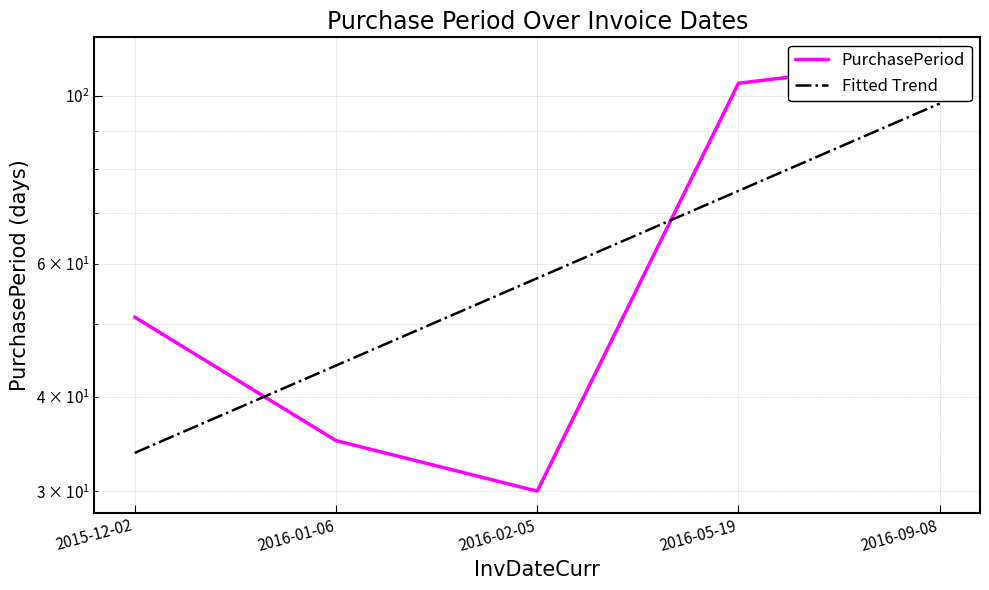

Reading left to right, what are all the values shown in this chart?

PurchasePeriod: 2015-12-02=51.0	2016-01-06=35.0	2016-02-05=30.0	2016-05-19=104.0	2016-09-08=112.0
Fitted Trend: 2015-12-02=33.7	2016-01-06=44.0	2016-02-05=57.4	2016-05-19=74.9	2016-09-08=97.8